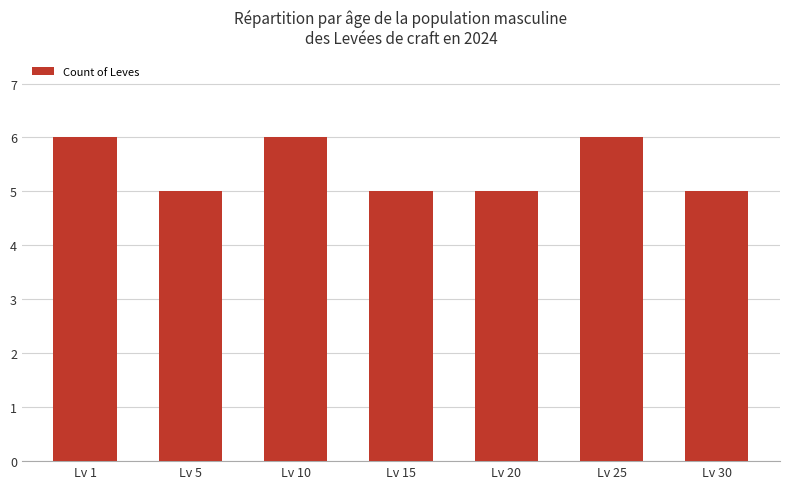

Count the values in the range 5 to 6.

7